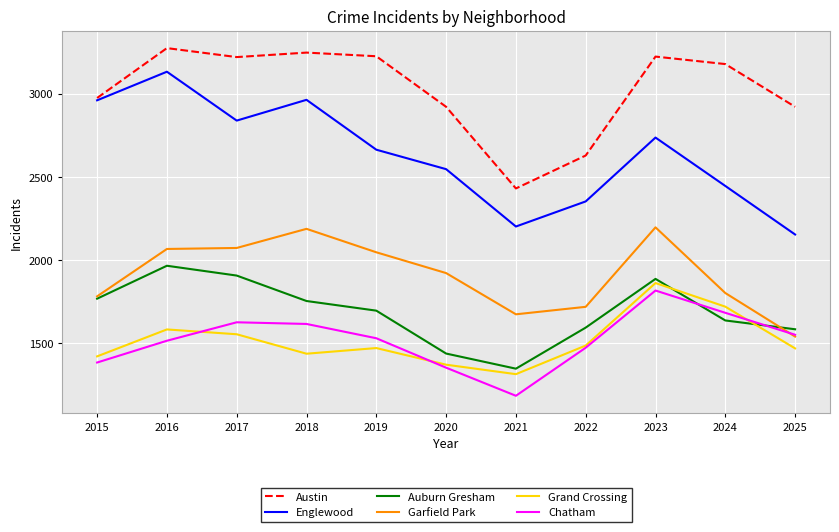

What is the smallest value displayed?

1184